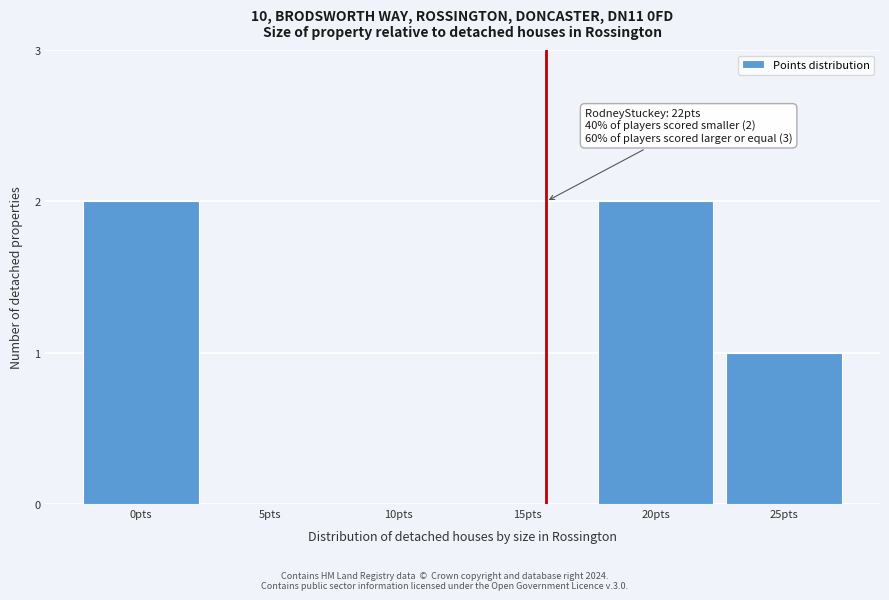

Reading left to right, extract all data points from this chart.

0pts=2	5pts=0	10pts=0	15pts=0	20pts=2	25pts=1